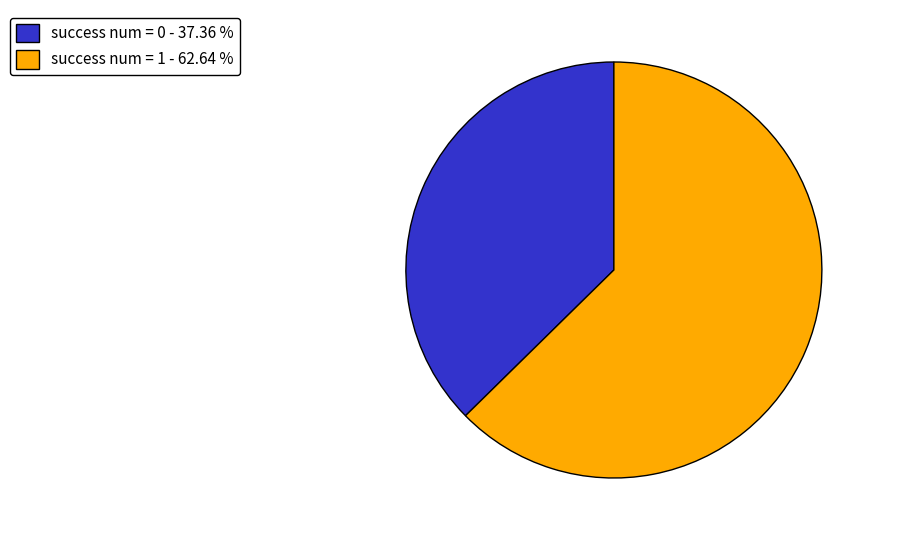

Rank the categories by value from lowest to highest.

success num = 0 - 37.36 %, success num = 1 - 62.64 %